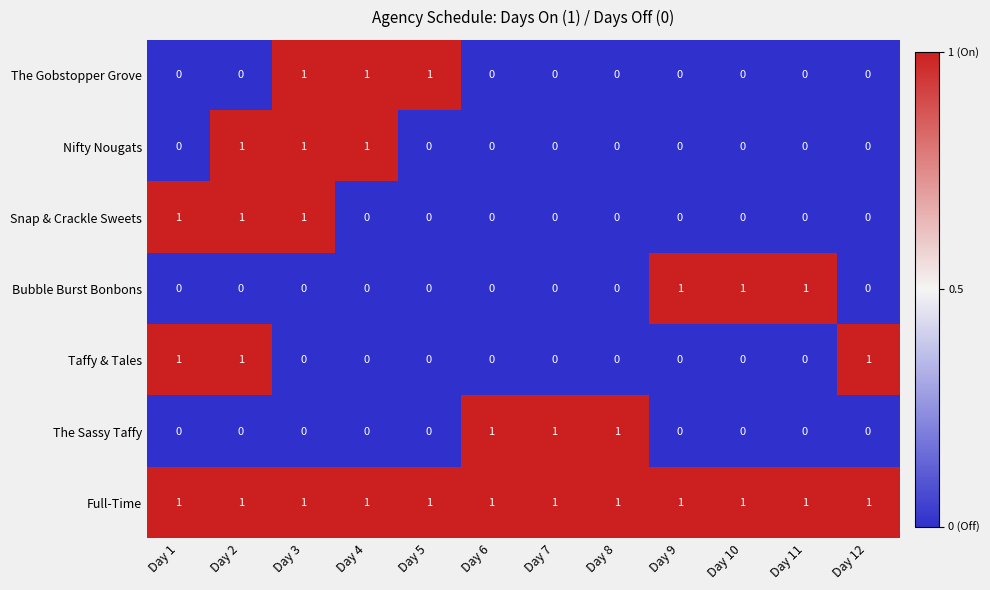

Count the number of data series in this chart.

7